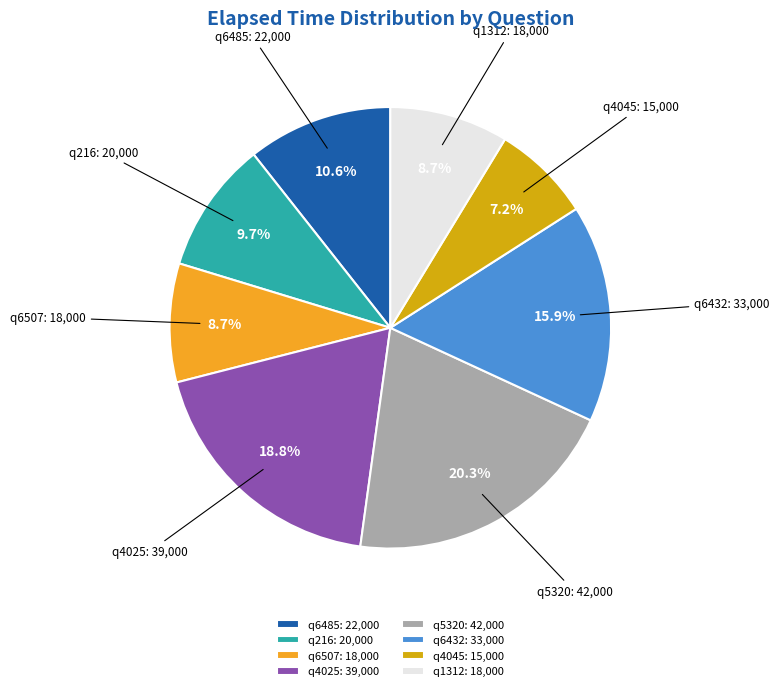

Does q4025 represent more than half of the total?

No